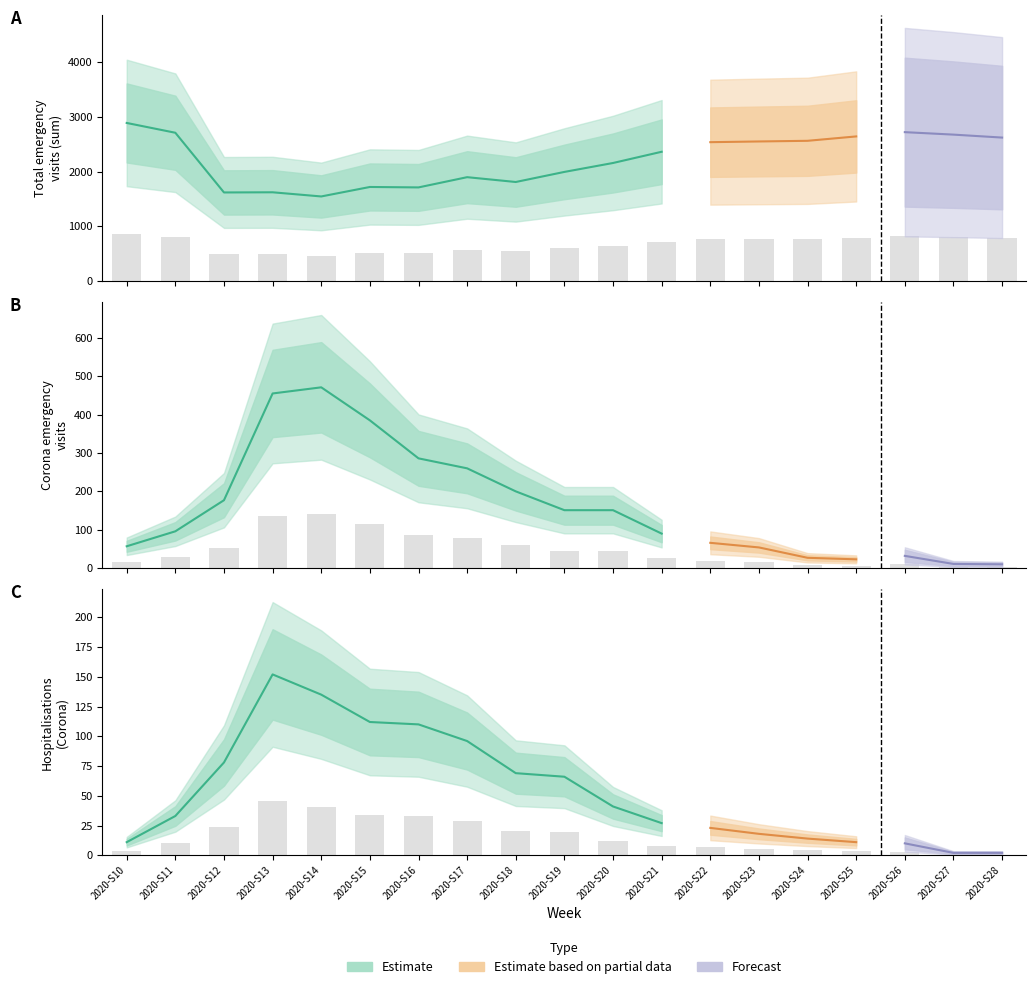

How many groups of bars are there?

19